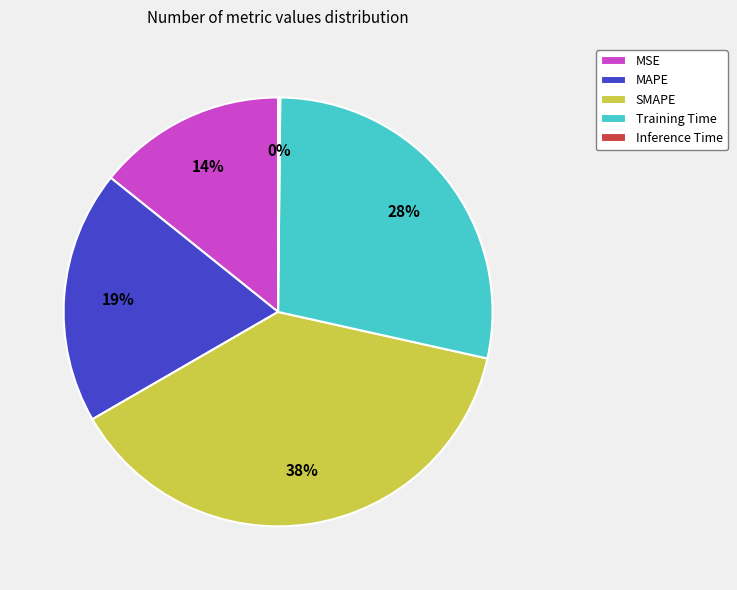

Does any single category account for the majority?

No